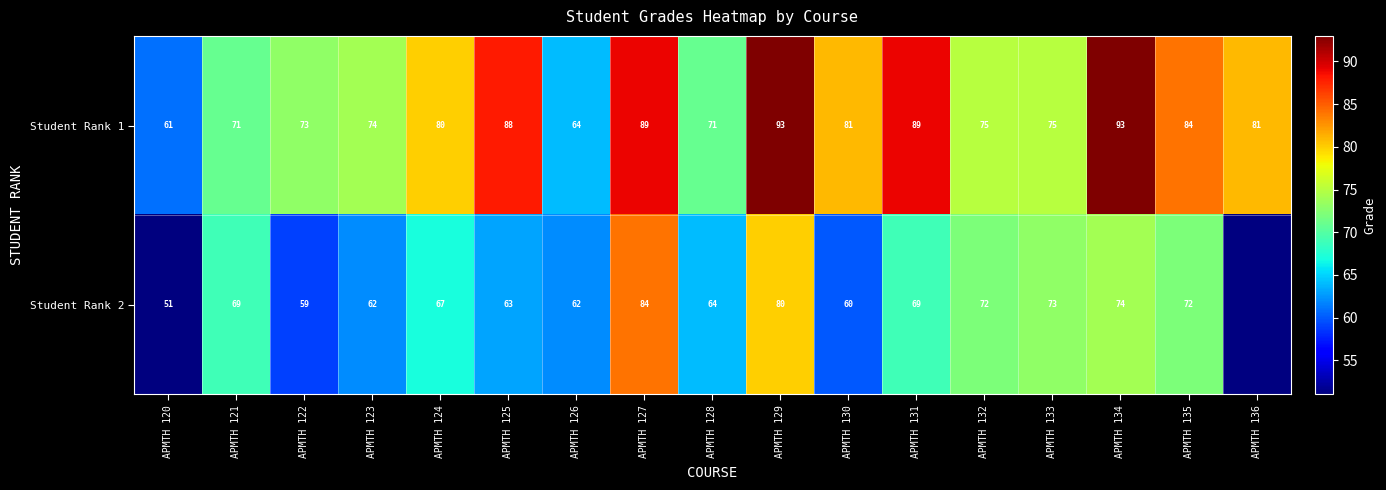

At APMTH 126, list the series in order from largest to smallest.

Student Rank 1, Student Rank 2